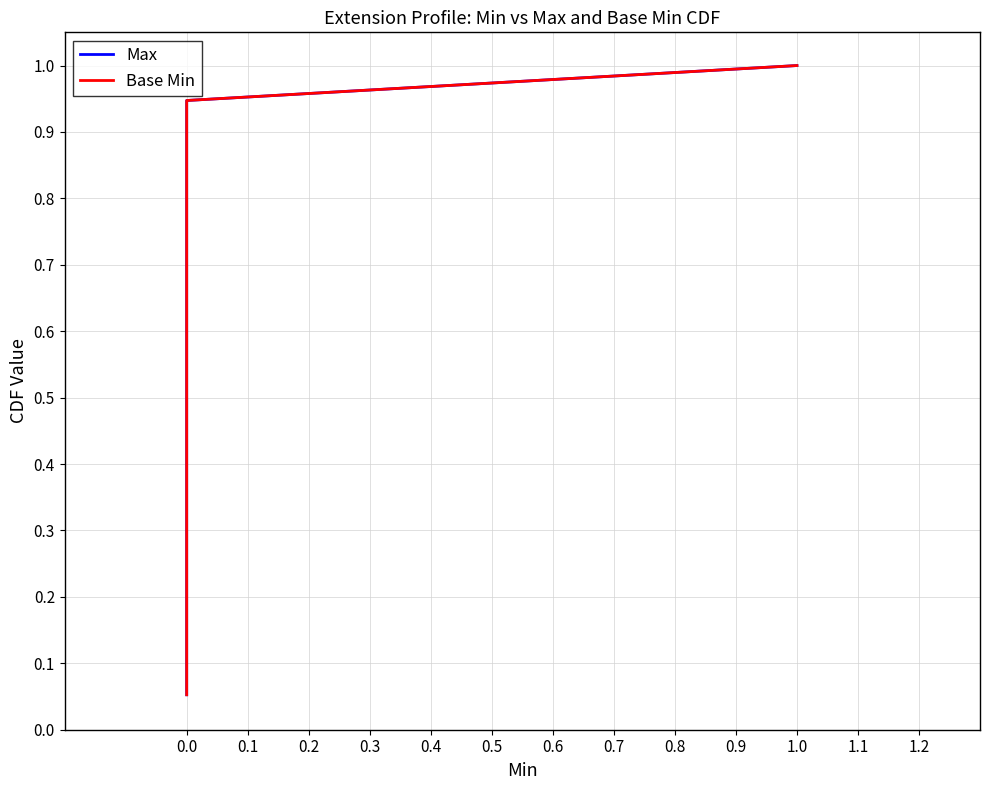

The value of Base Min at 0.0 is 0.0. True or false?

False